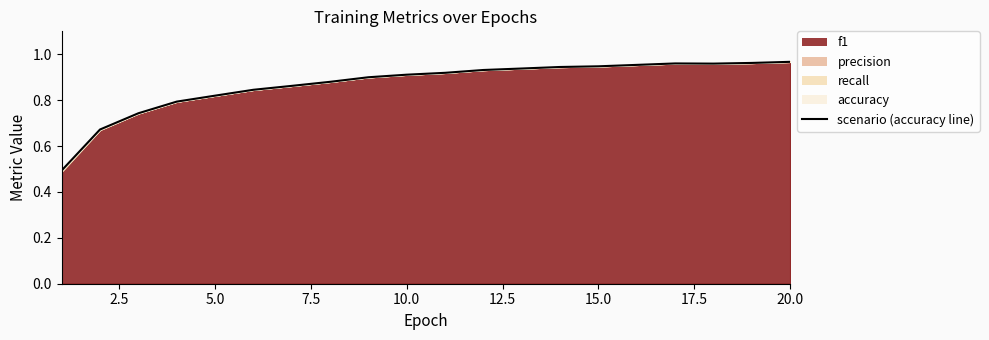

Does the chart display data point markers on the line(s)?

No